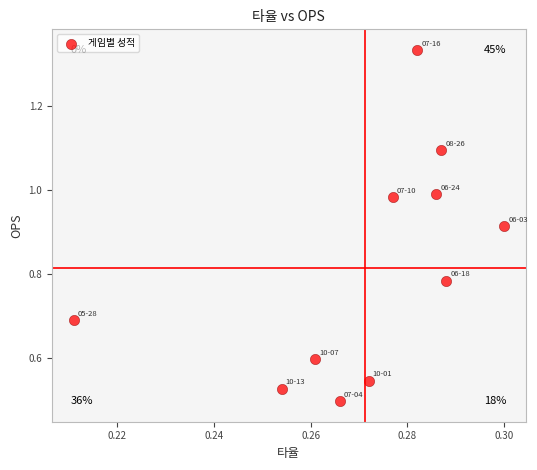

What is the average X value?

0.3